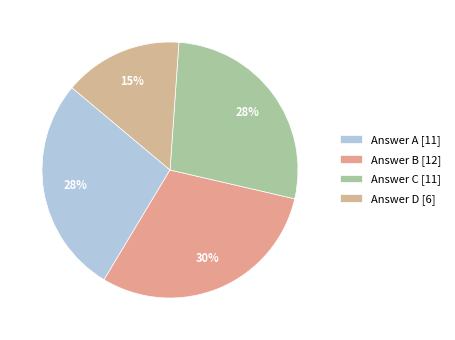

How many slices are in this pie chart?

4